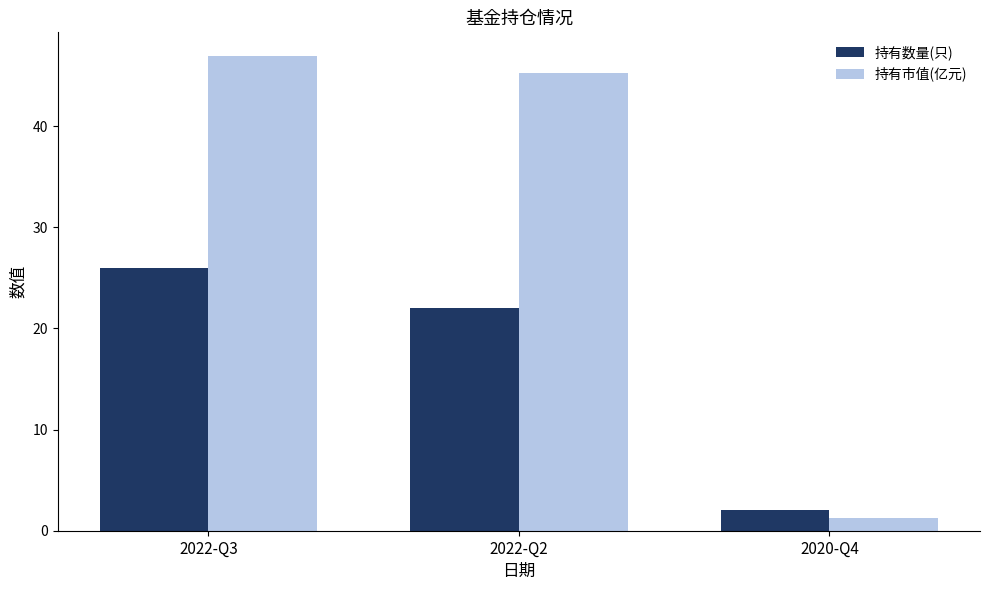

Is the value of 持有市值(亿元) at 2022-Q3 greater than the value of 持有数量(只) at 2022-Q2?

Yes